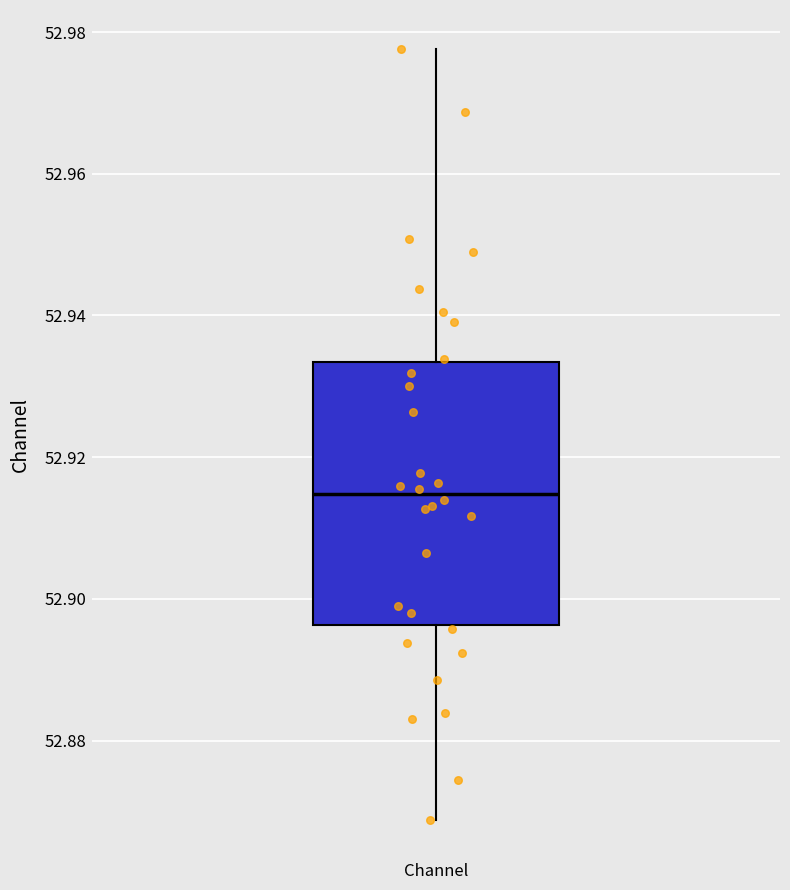

Where does the lower whisker of the box for Channel end on the y-axis? The values are not printed on the chart, so give them approximately, as read against the axis.

52.868